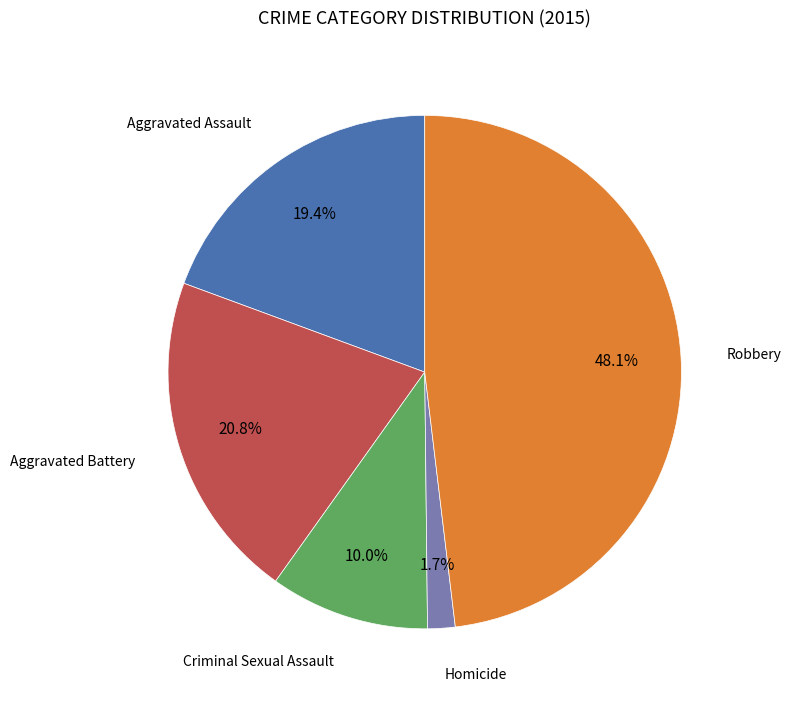

Is there a majority slice in this chart?

No